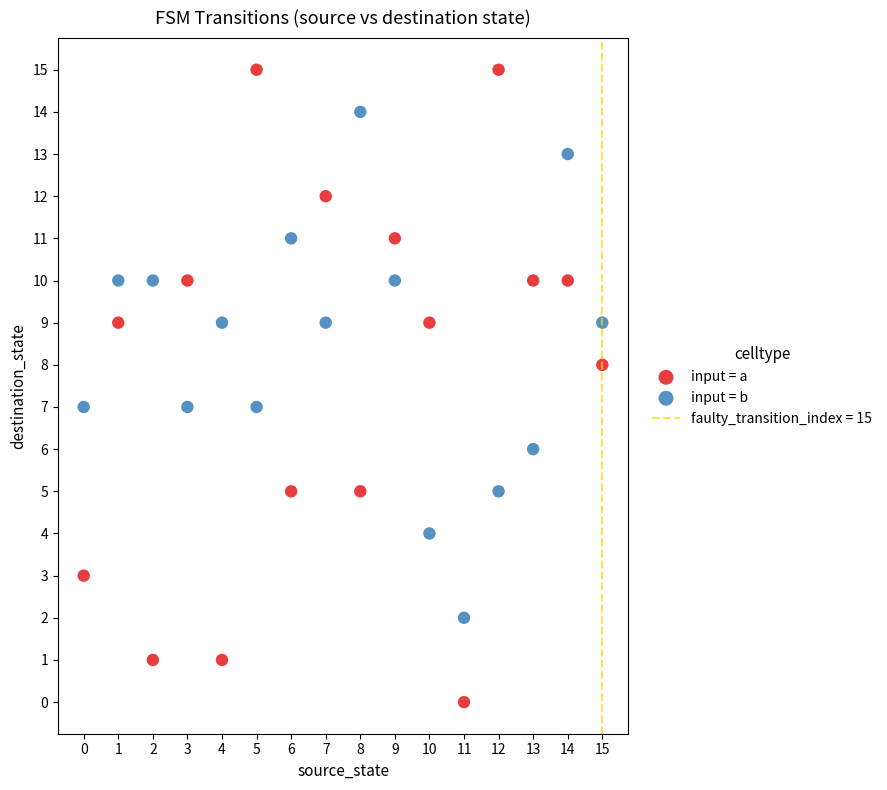

Which series contains the highest Y value?

input = a